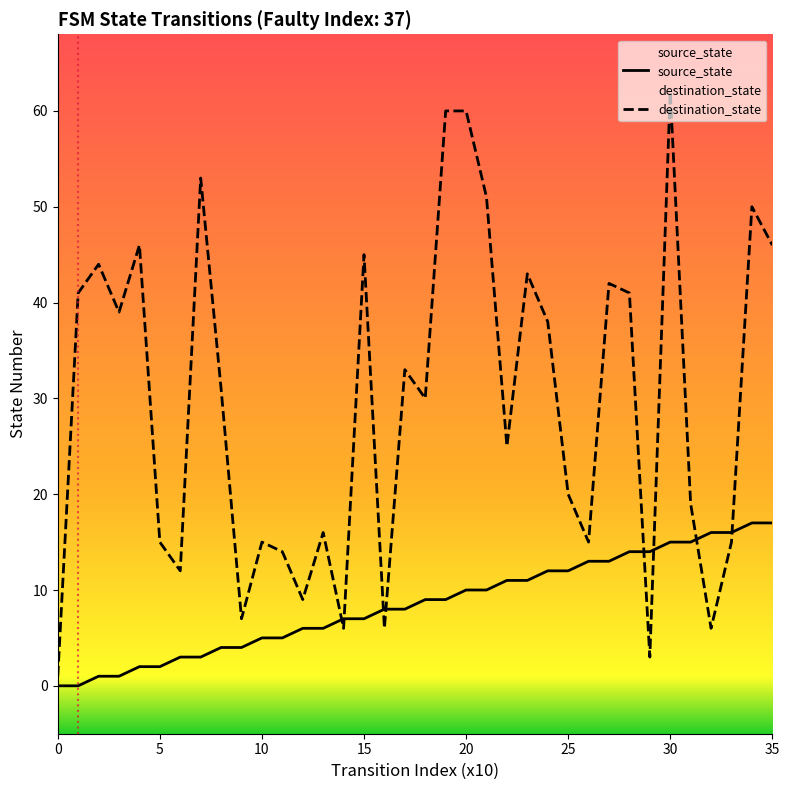

The value of destination_state at 32 is 10. True or false?

False